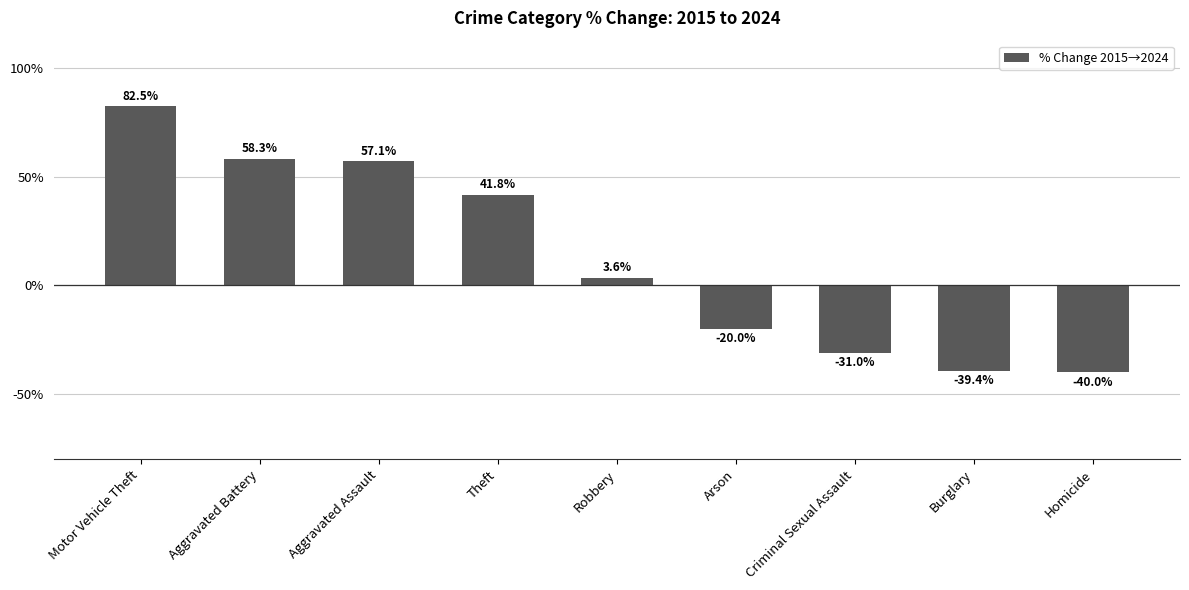

List the labels in order of value, largest first.

Motor Vehicle Theft, Aggravated Battery, Aggravated Assault, Theft, Robbery, Arson, Criminal Sexual Assault, Burglary, Homicide